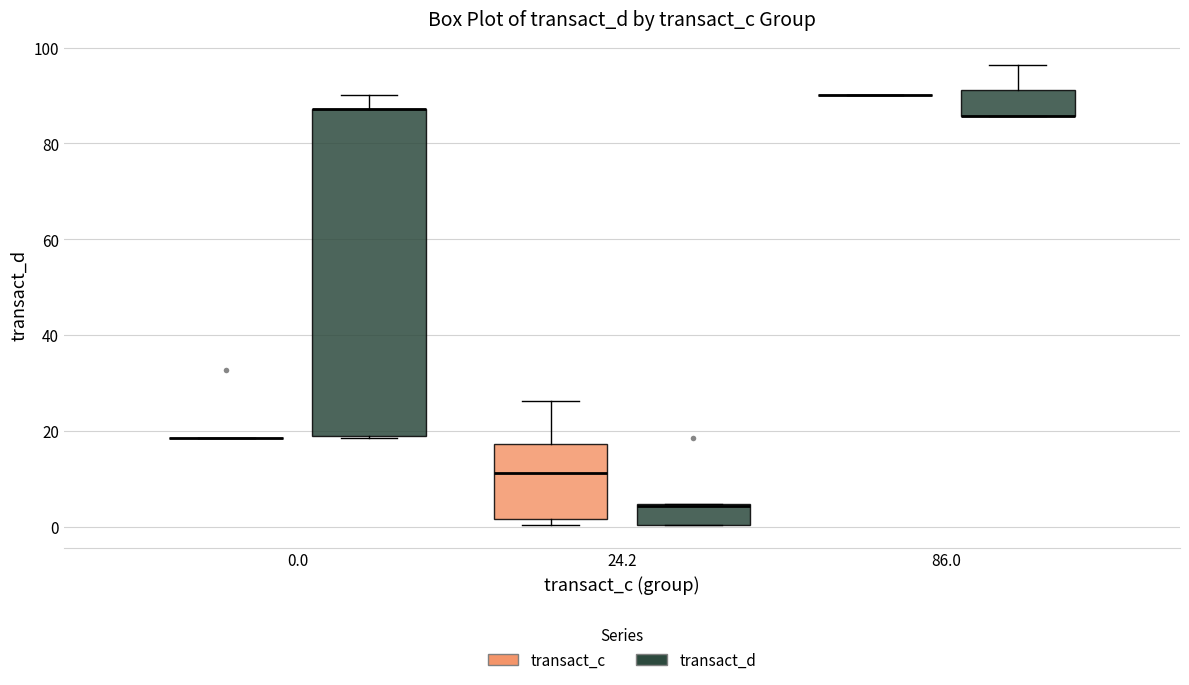

Reading left to right, transcribe this box plot: for each box, give where its median line is, the range the box spans, and where its two whiskers end, as read against the y-axis. The values are not printed on the chart, so give them approximately, as read against the axis.

0.0 (transact_c): box collapsed to a line at 18, whiskers 18 to 18
0.0 (transact_d): median 88 (drawn on the box's upper edge), box 20 to 88, whiskers 18 to 90
24.2 (transact_c): median 12, box 2 to 18, whiskers 0 to 26
24.2 (transact_d): median 4, box 0 to 4, whiskers 0 to 4
86.0 (transact_c): box collapsed to a line at 90, whiskers 90 to 90
86.0 (transact_d): median 86 (drawn on the box's lower edge), box 86 to 92, whiskers 86 to 96